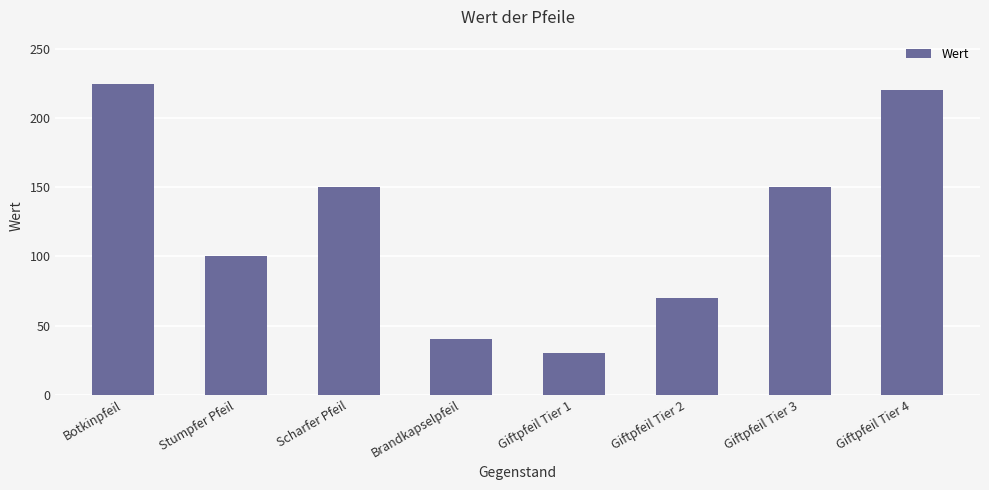

Which has a higher value, Scharfer Pfeil or Giftpfeil Tier 4?

Giftpfeil Tier 4